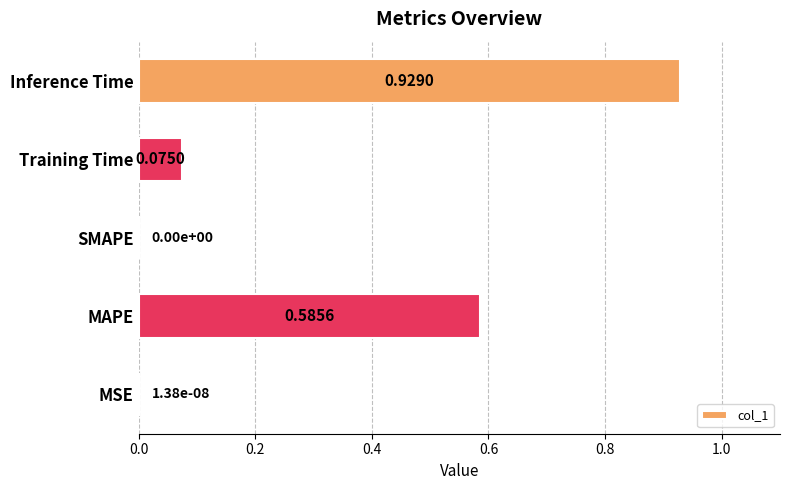

Between MAPE and Inference Time, which is larger?

Inference Time